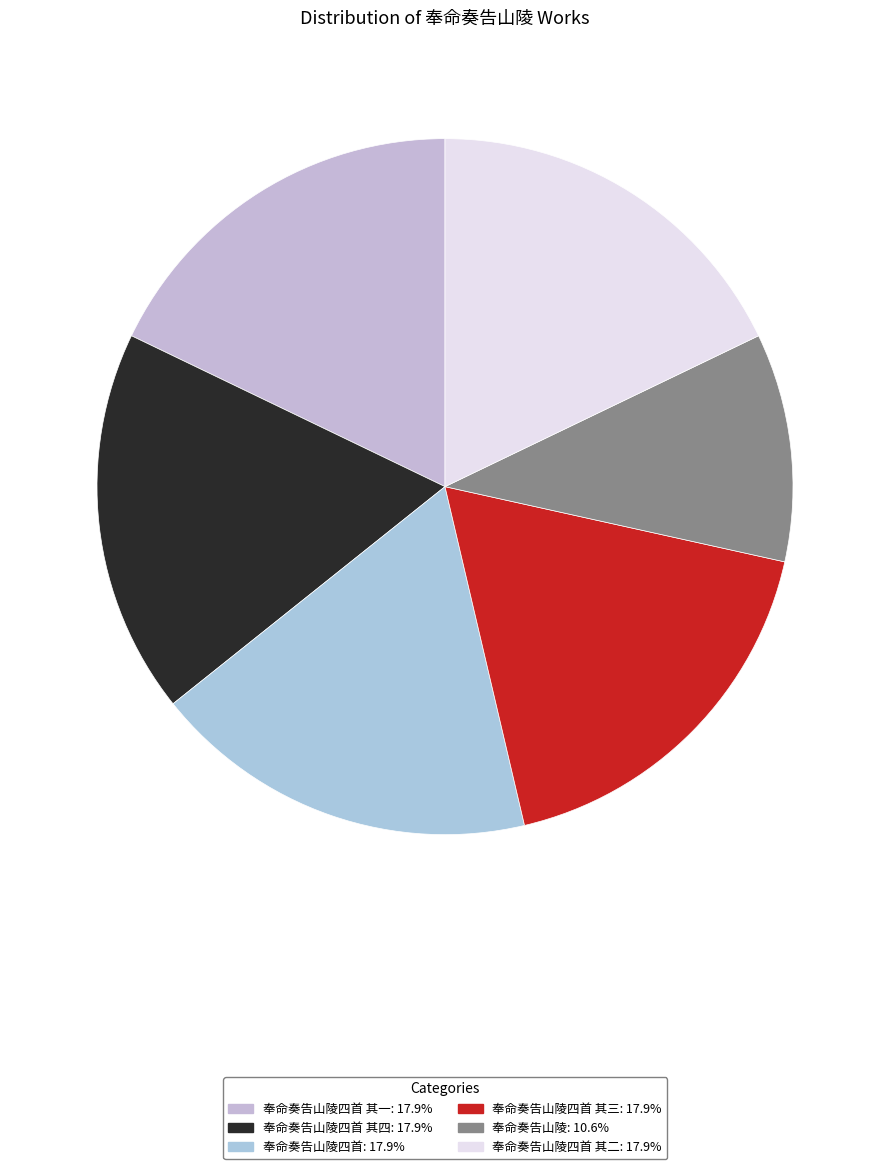

Does any single category account for the majority?

No